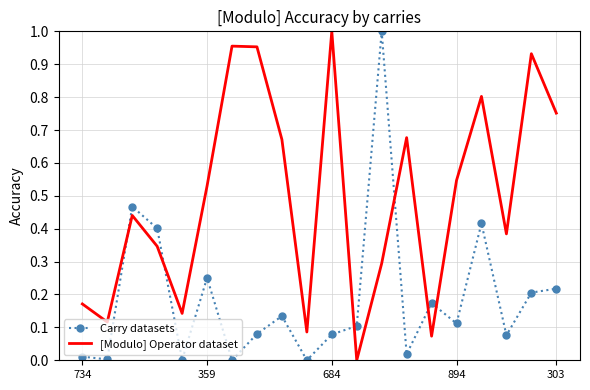

Rank the series by their average value, from lowest to highest.

Carry datasets, [Modulo] Operator dataset